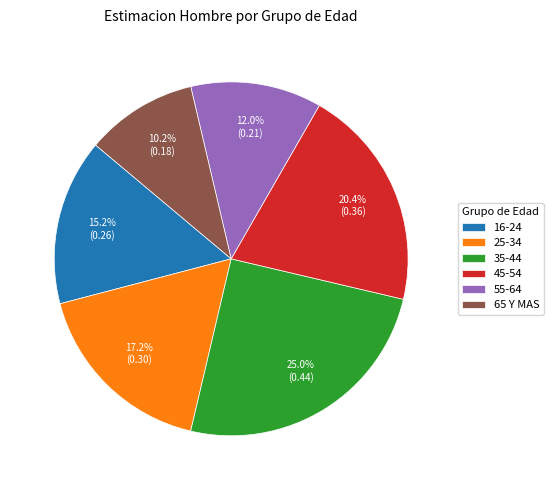

Is there a majority slice in this chart?

No